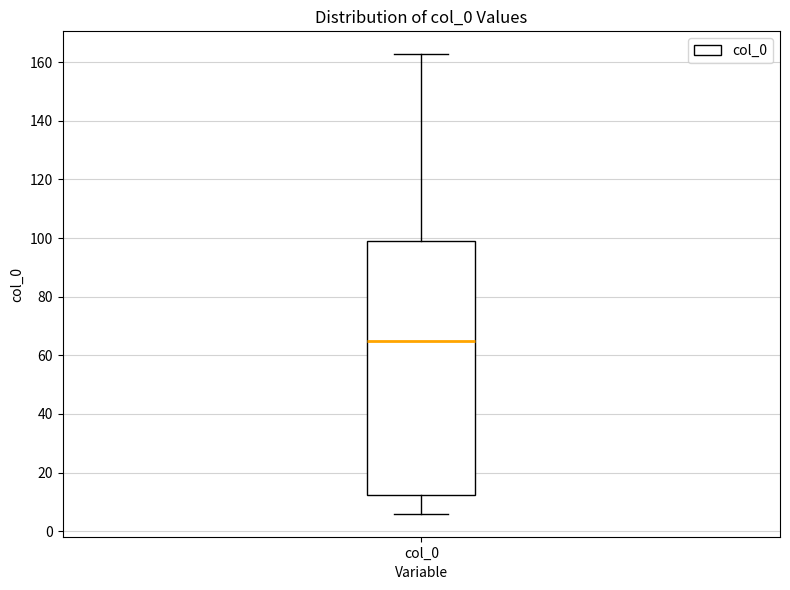

Where does the lower whisker of the box for col_0 end on the y-axis? The values are not printed on the chart, so give them approximately, as read against the axis.

6